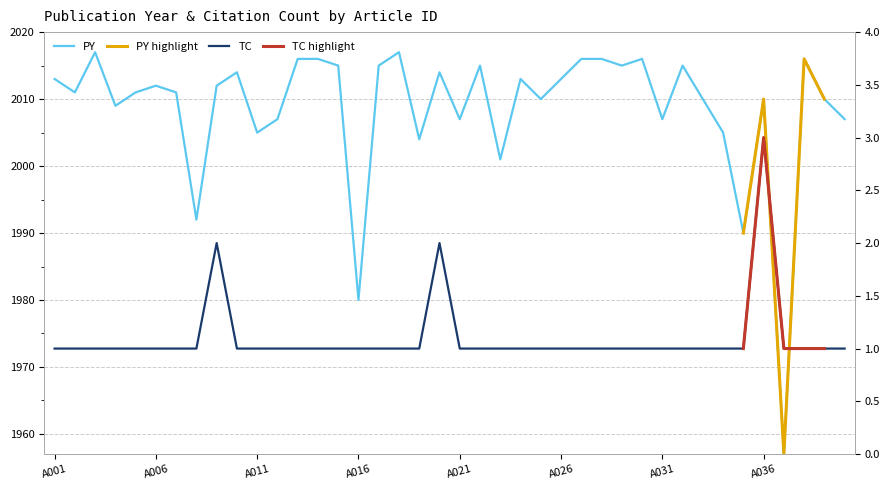

True or false: PY and TC intersect in this chart.

False